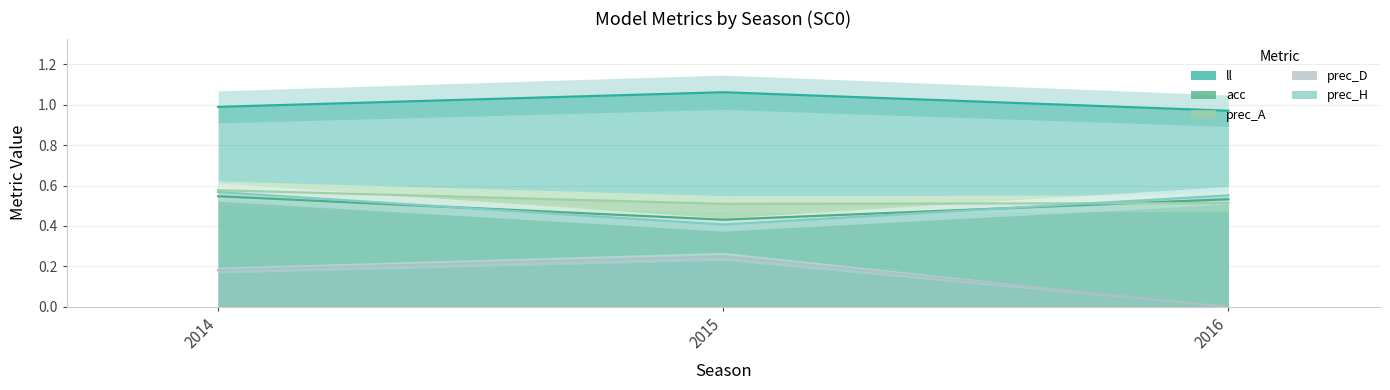

Which series has the widest spread of values?

prec_D